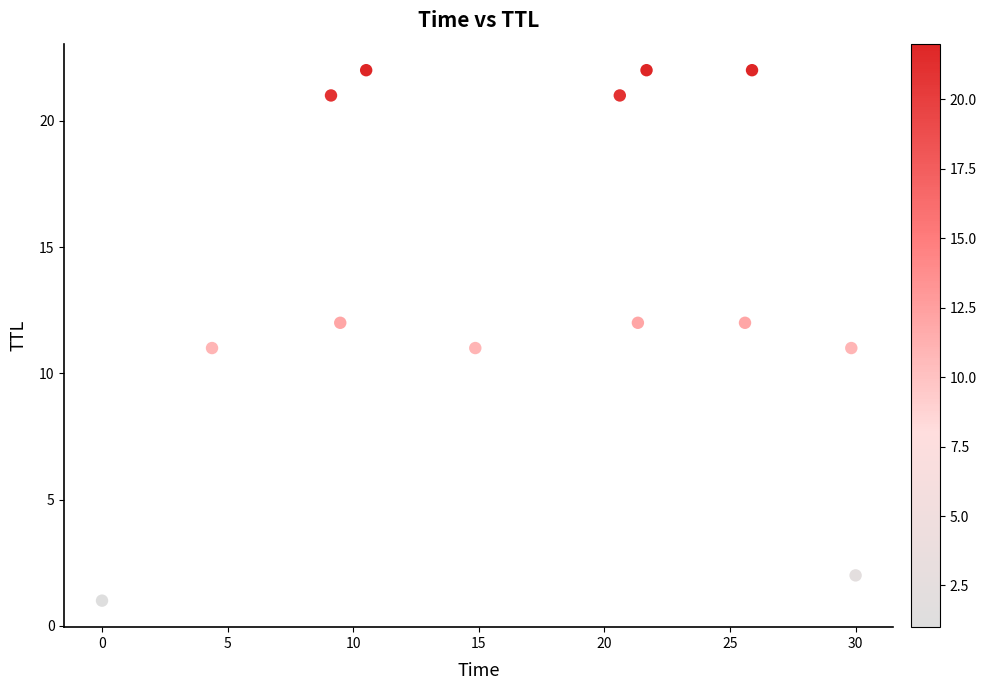

What is the range of Y values (max minus min)?

21